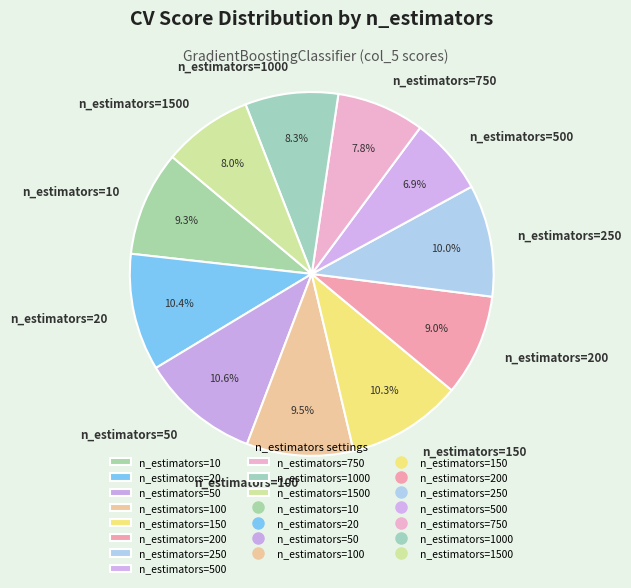

True or false: n_estimators=200 accounts for 16% of the total.

False